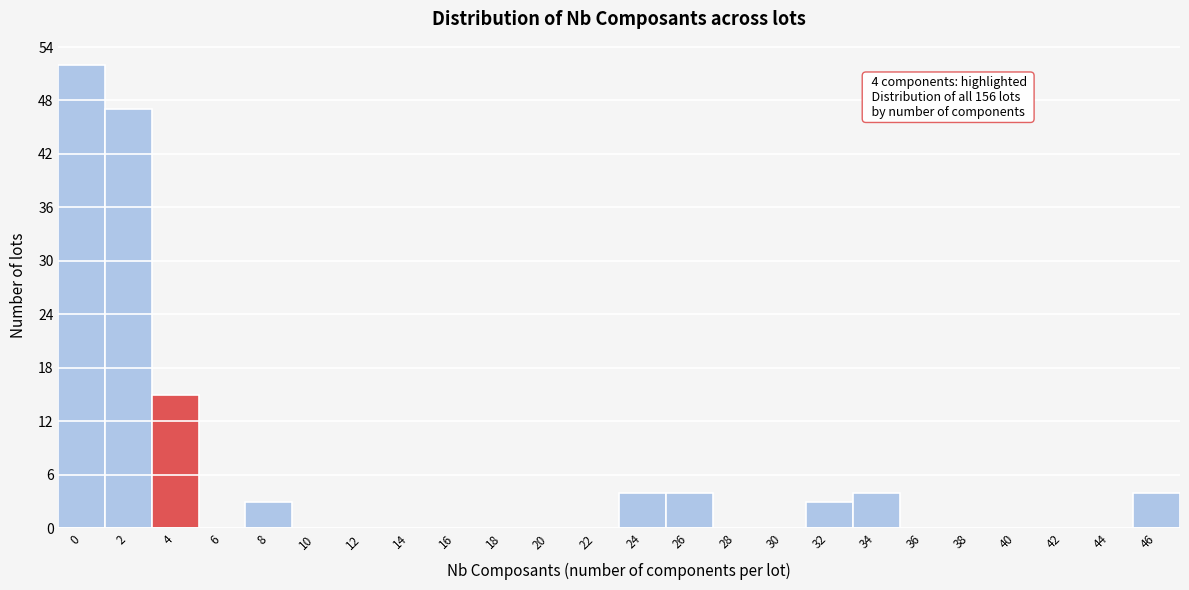

Reading left to right, transcribe all the data shown in this chart.

0=52	2=47	4=15	6=0	8=3	10=0	12=0	14=0	16=0	18=0	20=0	22=0	24=4	26=4	28=0	30=0	32=3	34=4	36=0	38=0	40=0	42=0	44=0	46=4